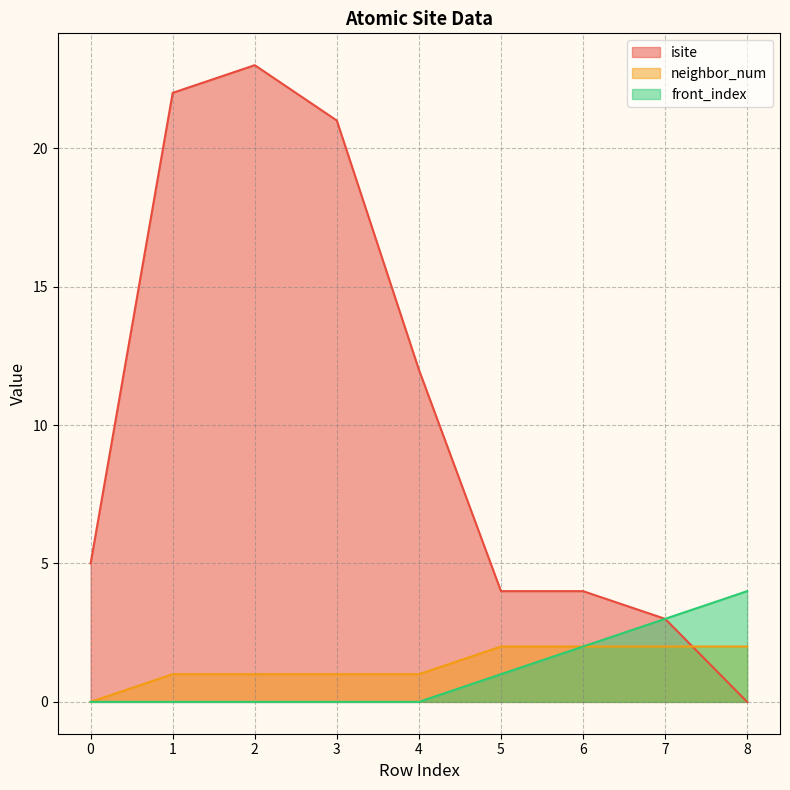

Reading right to left, transcribe all the data shown in this chart.

isite: 0	3	4	4	12	21	23	22	5
neighbor_num: 2	2	2	2	1	1	1	1	0
front_index: 4	3	2	1	0	0	0	0	0